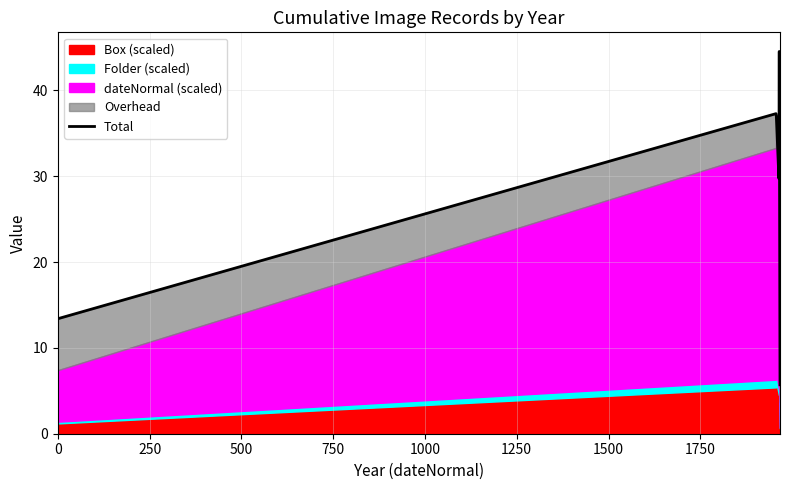

Count the number of values greater than 37.

2